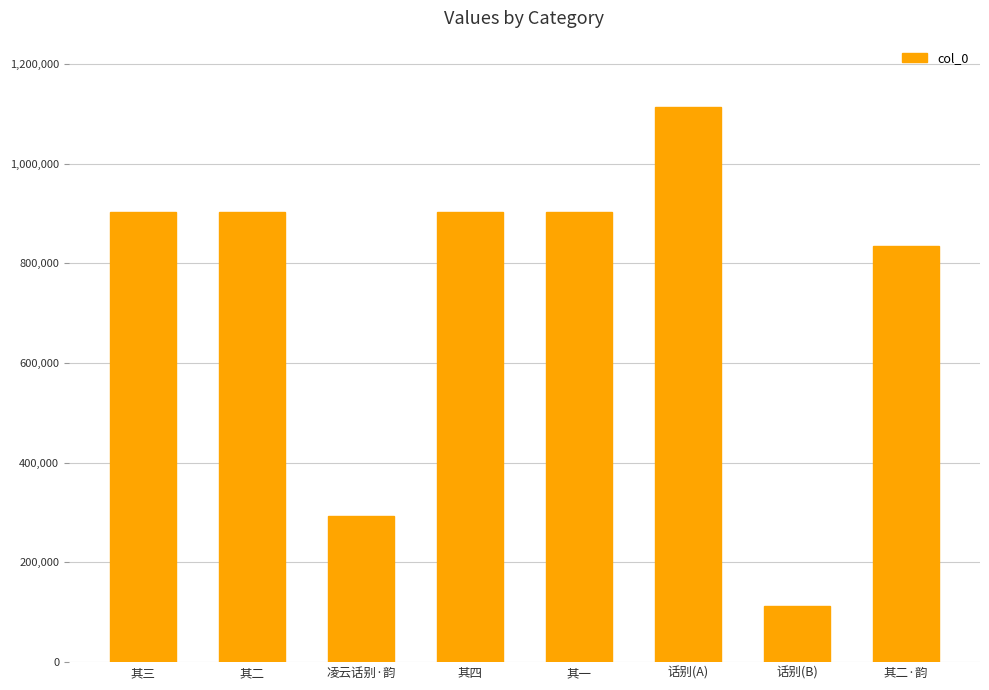

What position from the right is 其一?

4